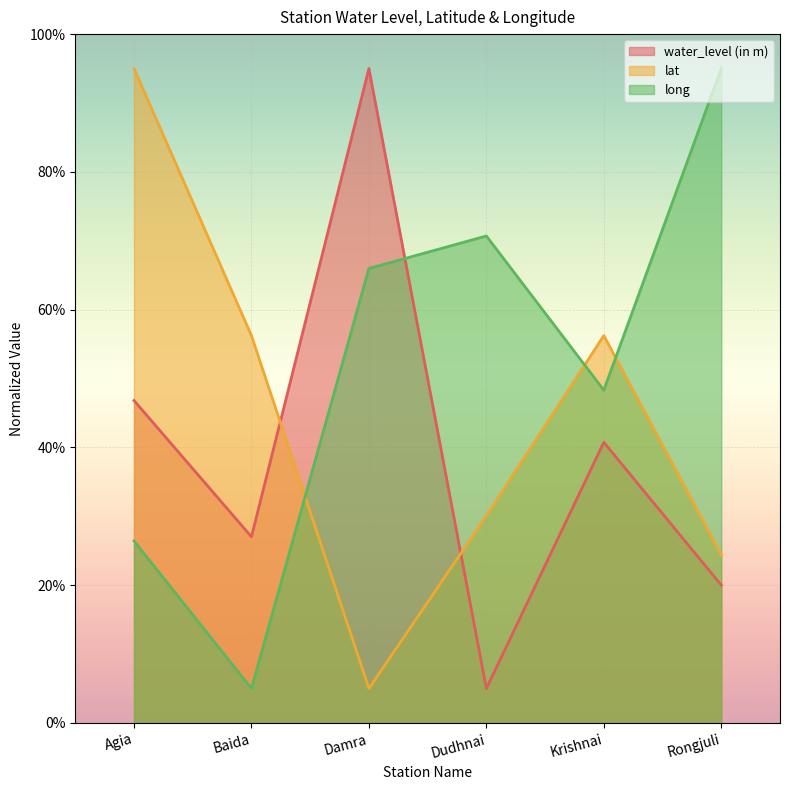

At which label is water_level (in m) closest to 50?

Agia